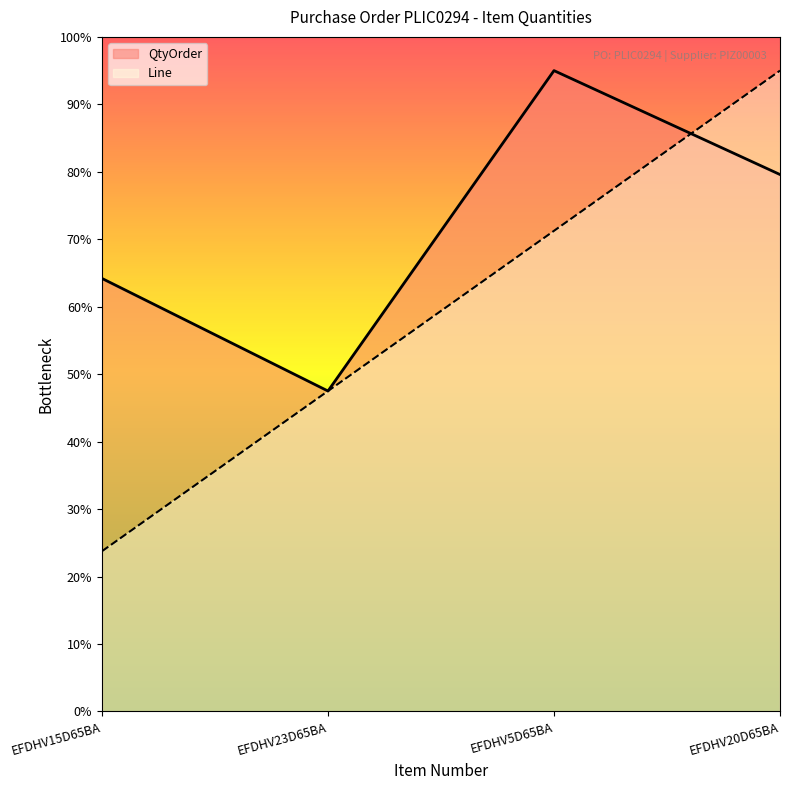

True or false: QtyOrder and Line intersect in this chart.

True